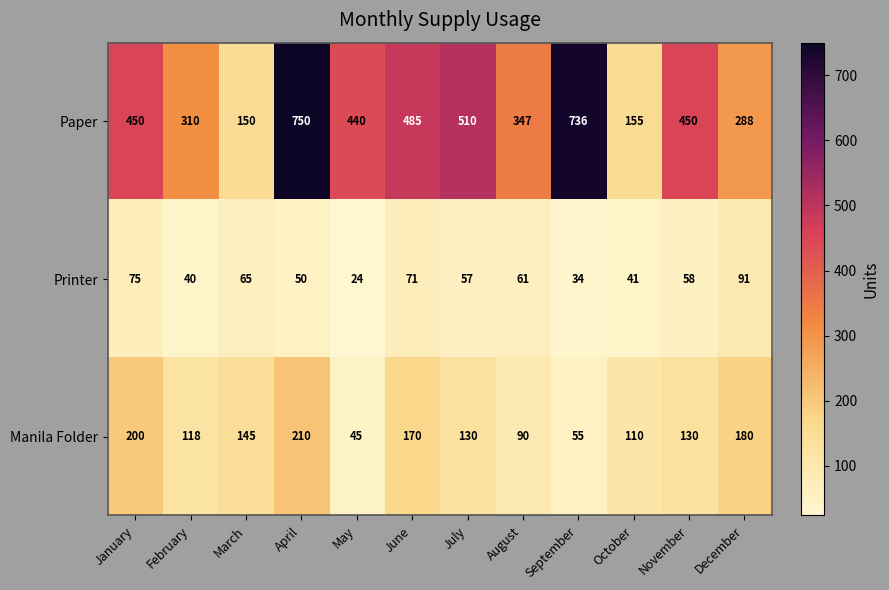

At March, list the series in order from smallest to largest.

Printer, Manila Folder, Paper